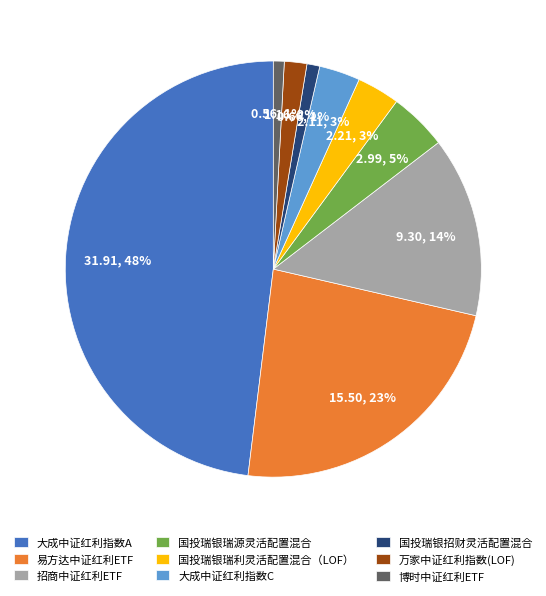

To the nearest percent, what is the average slice percentage?

11%